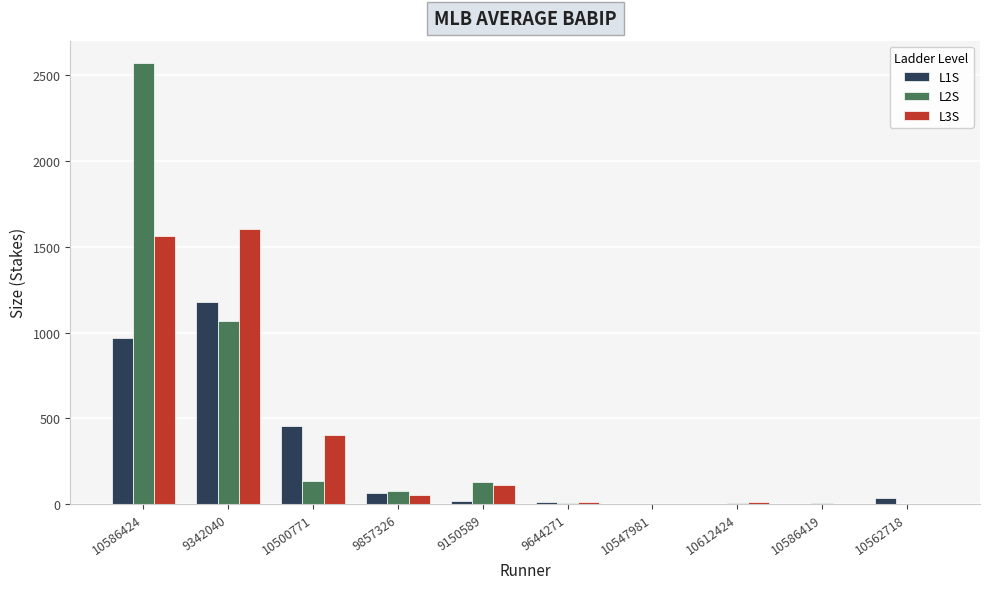

Which series has the largest total across all categories?

L2S